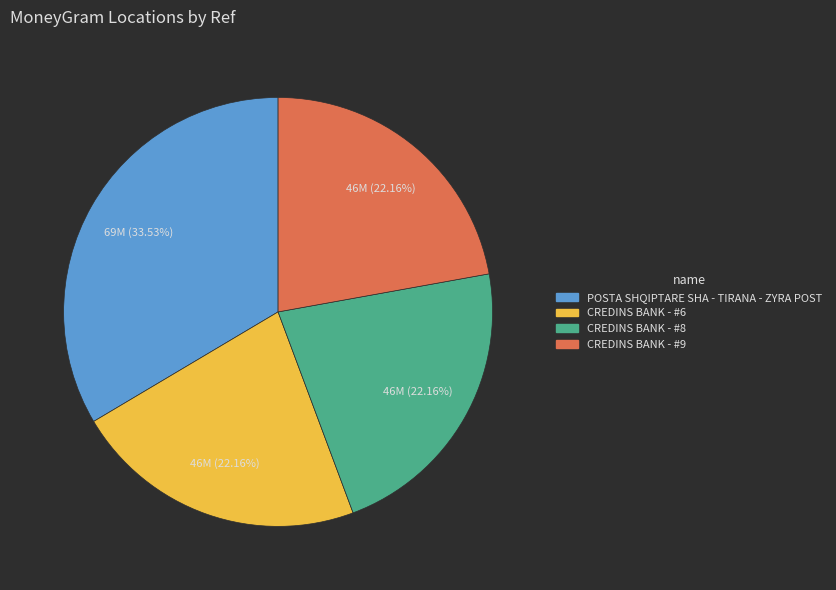

To the nearest percent, what is the combined percentage of CREDINS BANK - #8 and CREDINS BANK - #9?

44%